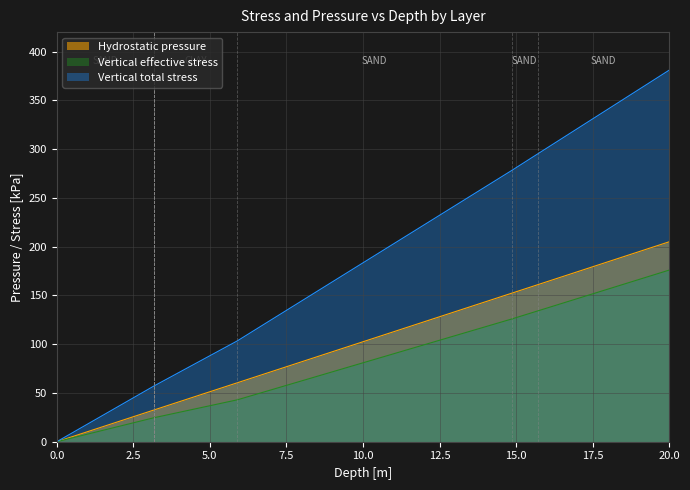

Is it true that Vertical effective stress equals 125.9 at 15.0?

True